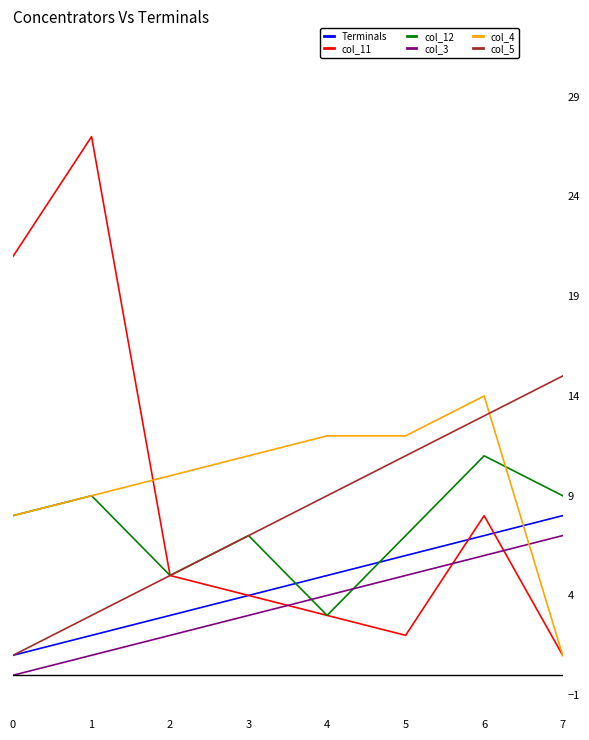

List the labels in order of Terminals value, largest first.

7, 6, 5, 4, 3, 2, 1, 0